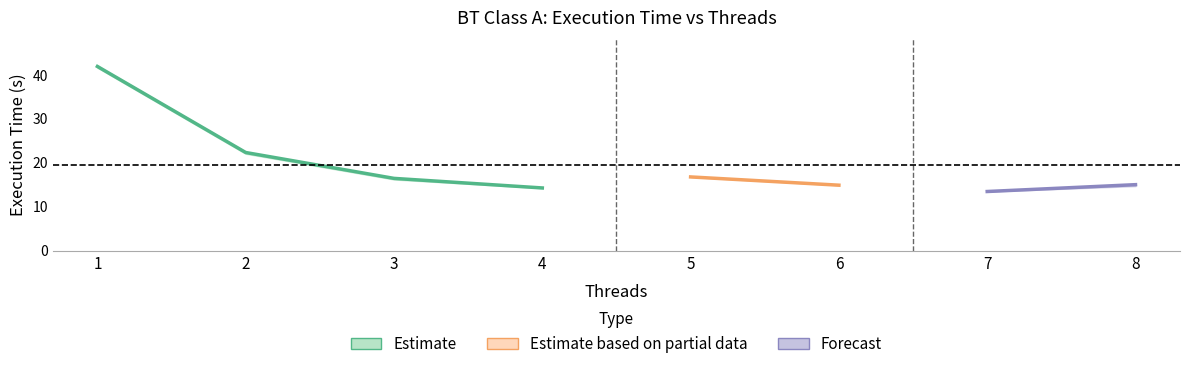

Reading left to right, transcribe all the data shown in this chart.

BT_mean: 1=41.9	2=22.4	3=16.5	4=14.3	5=16.8	6=14.9	7=13.5	8=15.0
BT_min: 1=41.7	2=22.1	3=16.2	4=14.2	5=16.8	6=14.9	7=13.5	8=14.7
BT_max: 1=42.1	2=22.5	3=16.6	4=14.3	5=16.8	6=14.9	7=13.5	8=15.2